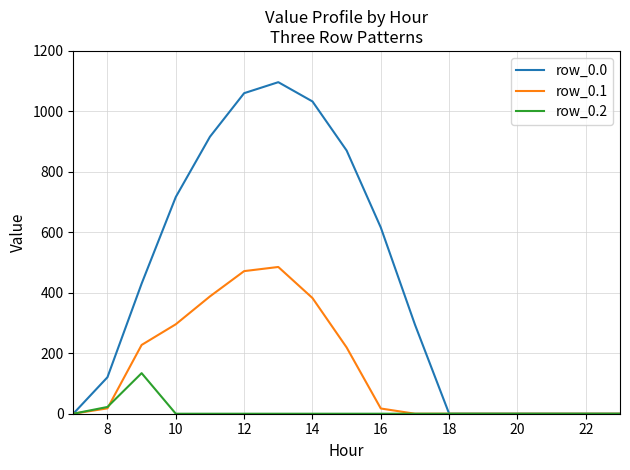

Which series has the largest total across all categories?

row_0.0